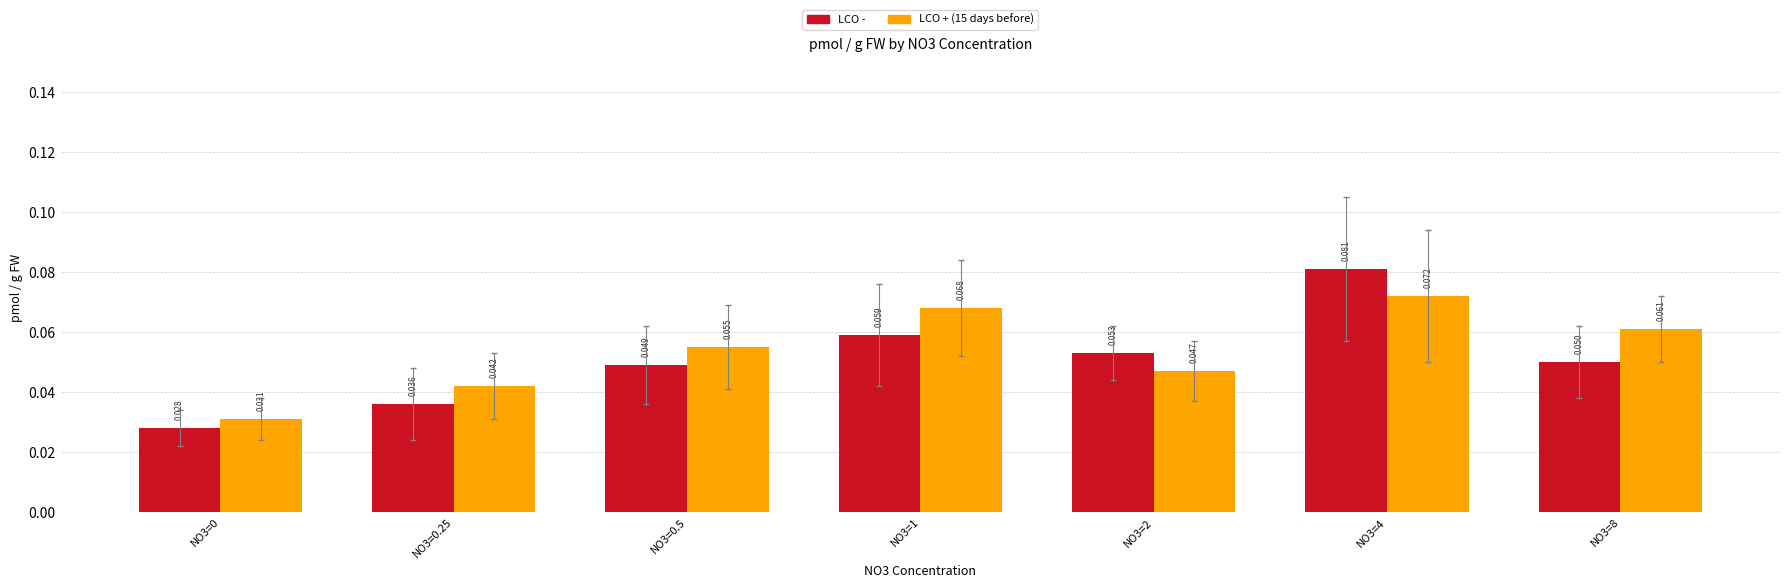

Which series changed the most between NO3=1 and NO3=8?

LCO -